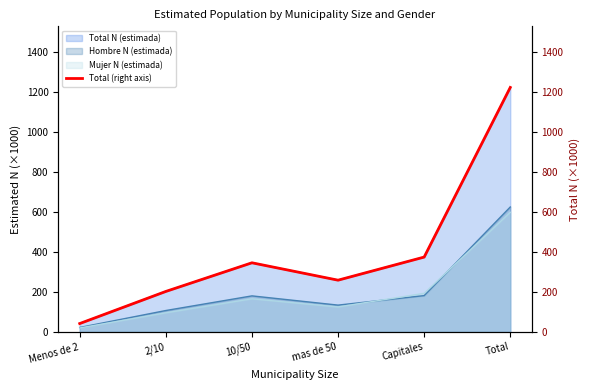

Rank the categories by value from lowest to highest.

Menos de 2, 2/10, mas de 50, 10/50, Capitales, Total